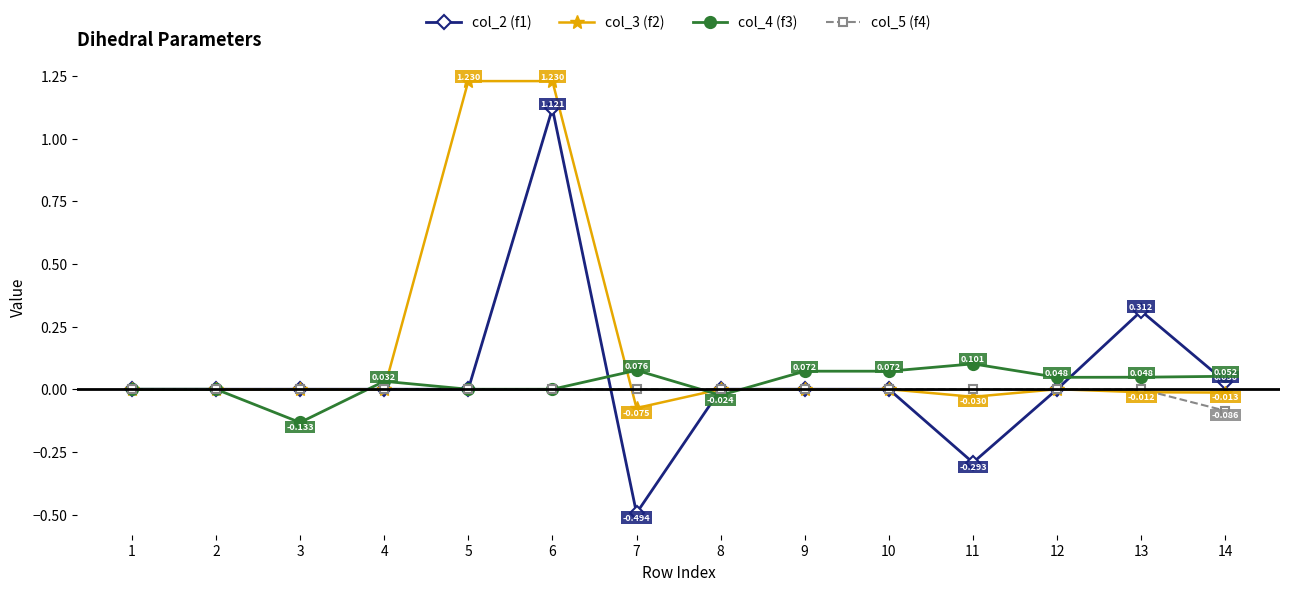

Is the value of col_5 (f4) at 13 greater than the value of col_3 (f2) at 7?

Yes